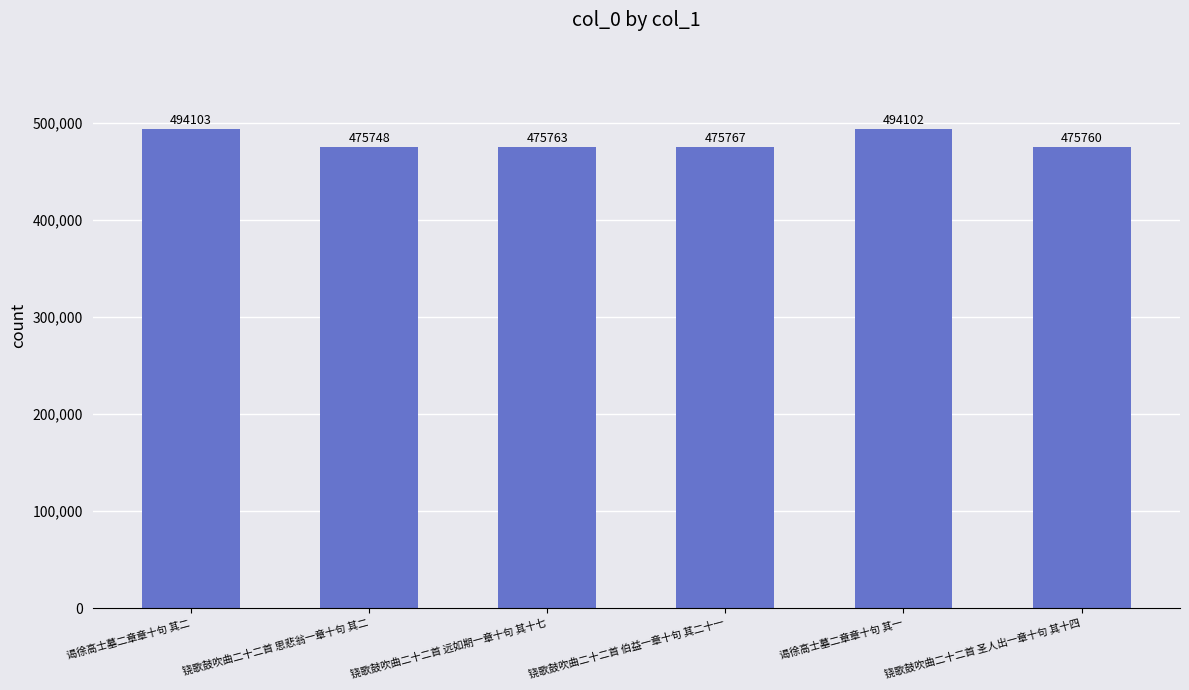

What is the value of the 5th bar from the left?

494102